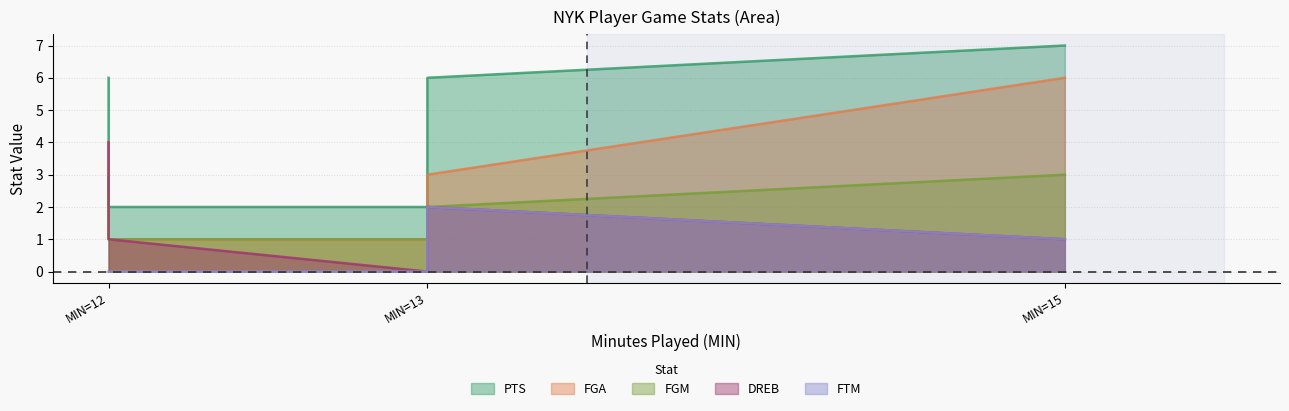

How many lines are shown in the chart?

5